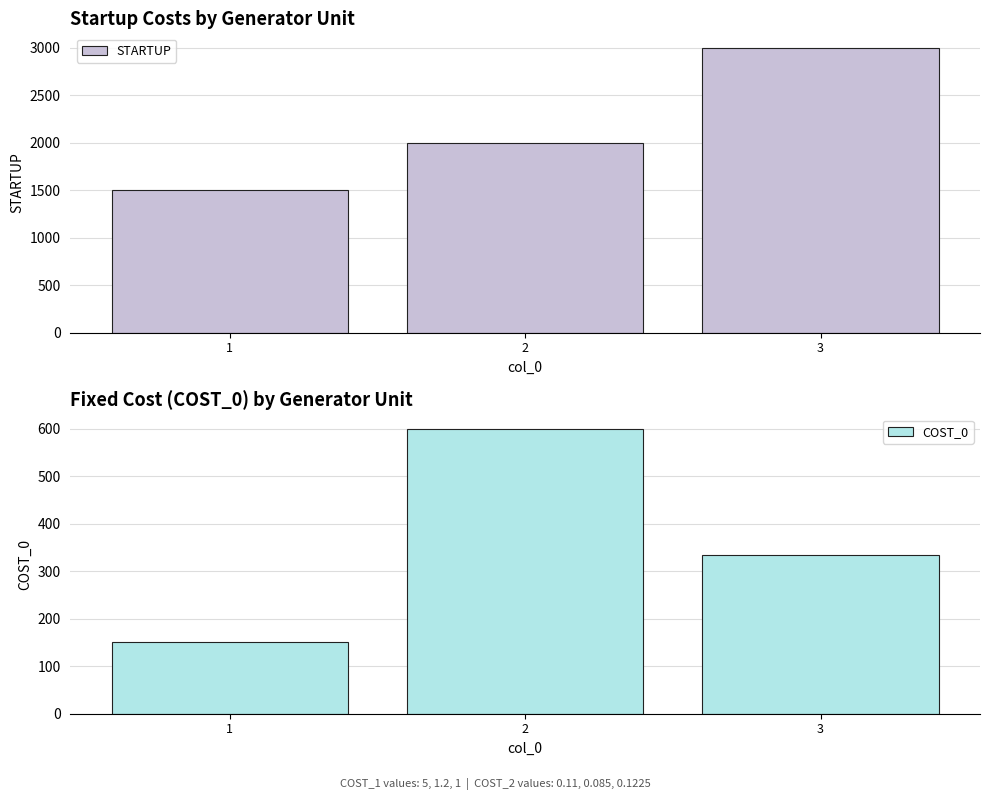

At which label does COST_0 reach its peak?

2